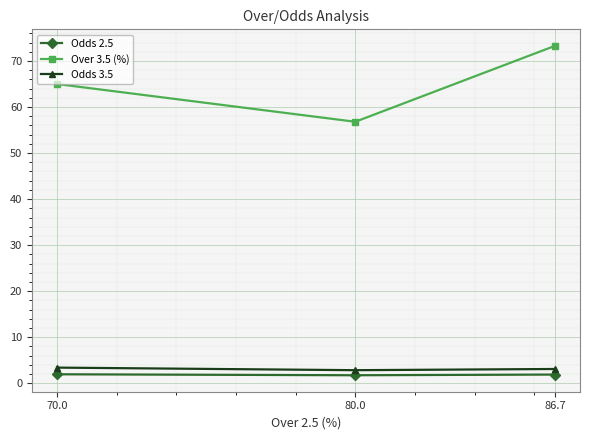

At how many categories does at least one series exceed 30?

3